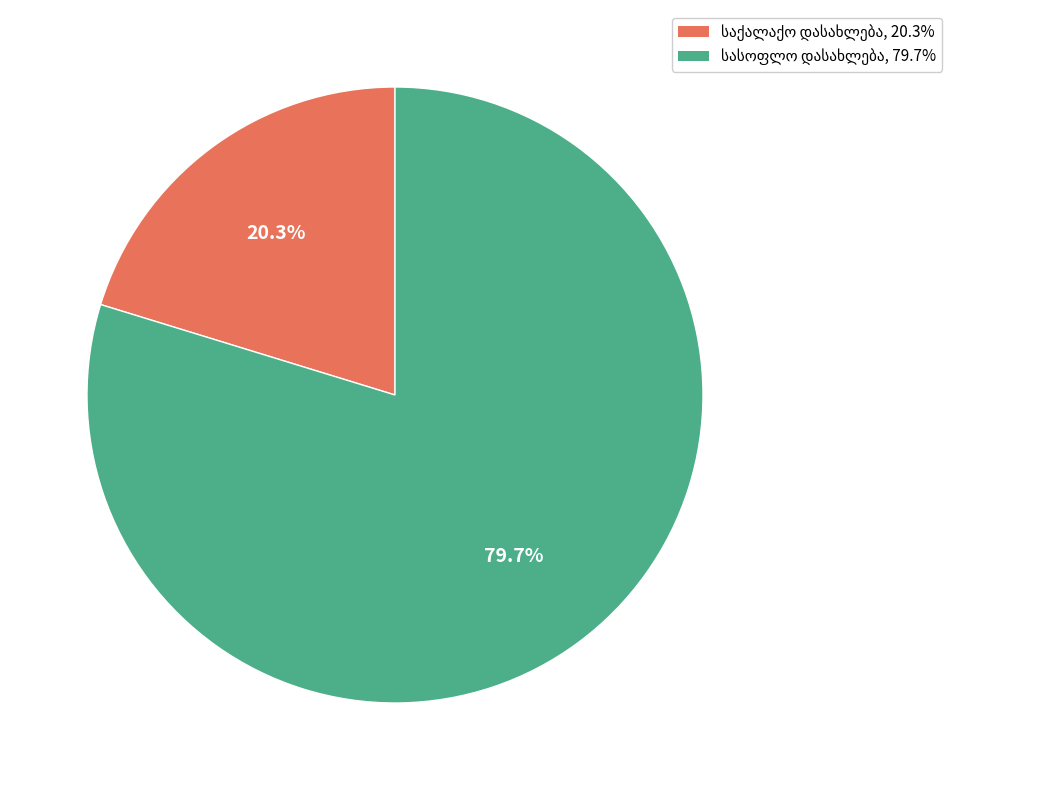

Is there any slice that represents more than half of the pie?

Yes